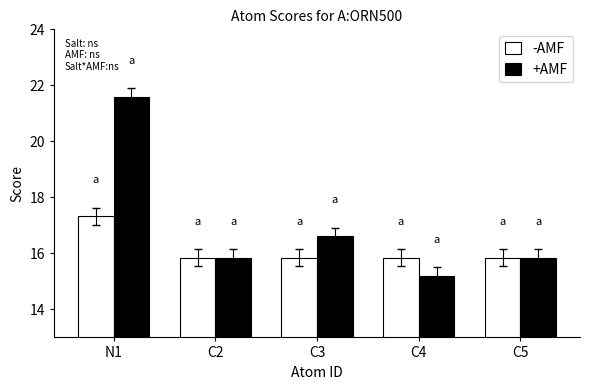

The value of -AMF at C5 is 15.8. True or false?

True